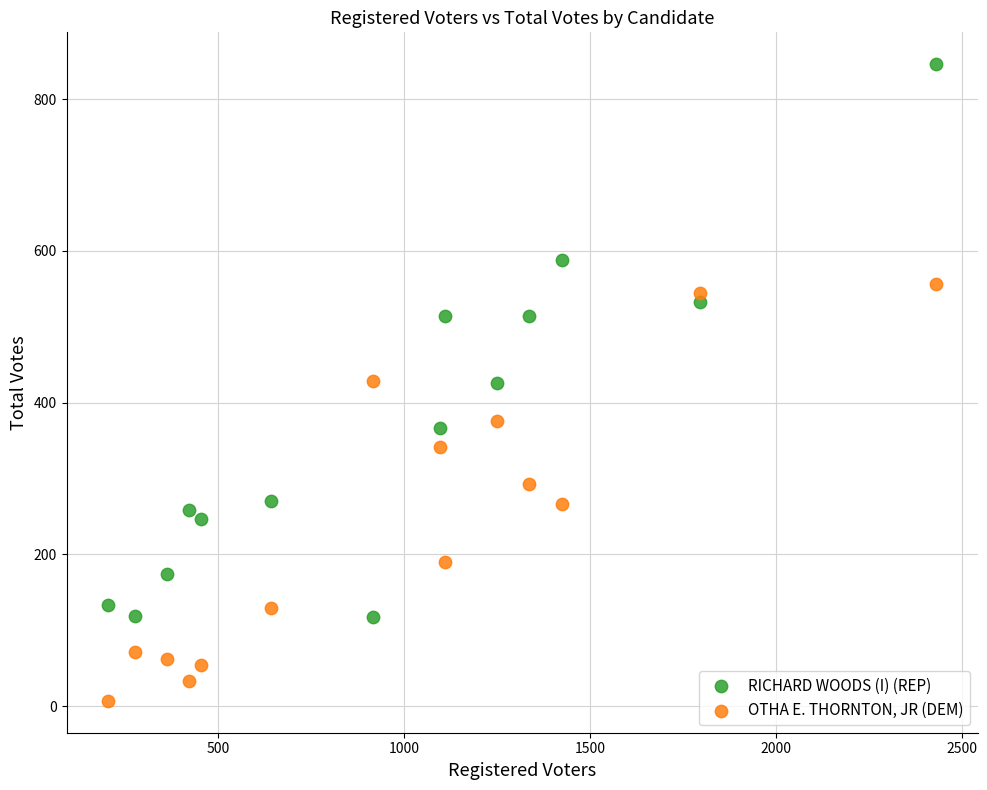

Which series reaches the maximum Y coordinate?

RICHARD WOODS (I) (REP)